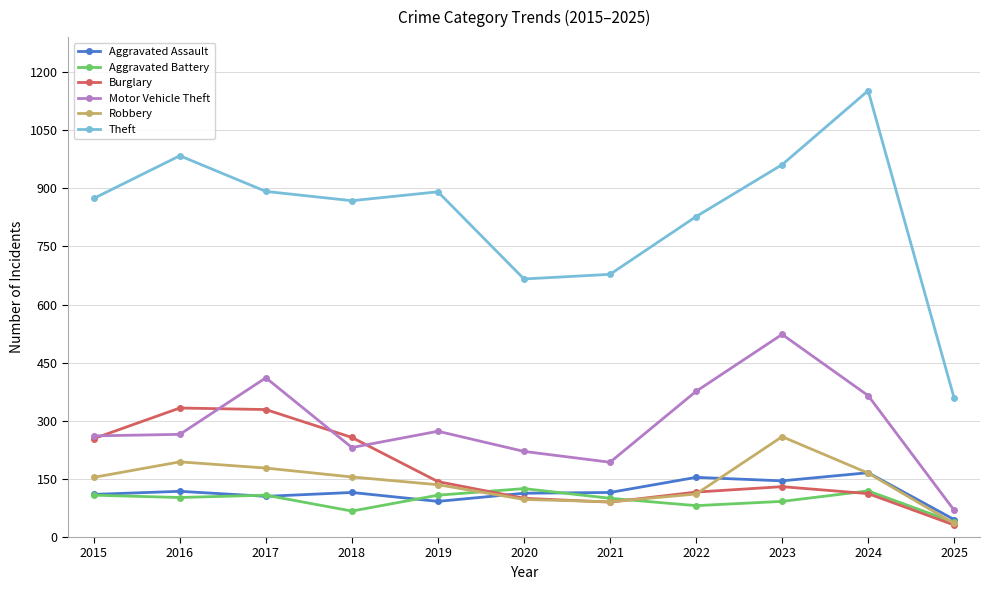

True or false: Burglary has a value of 19 at 2021.

False